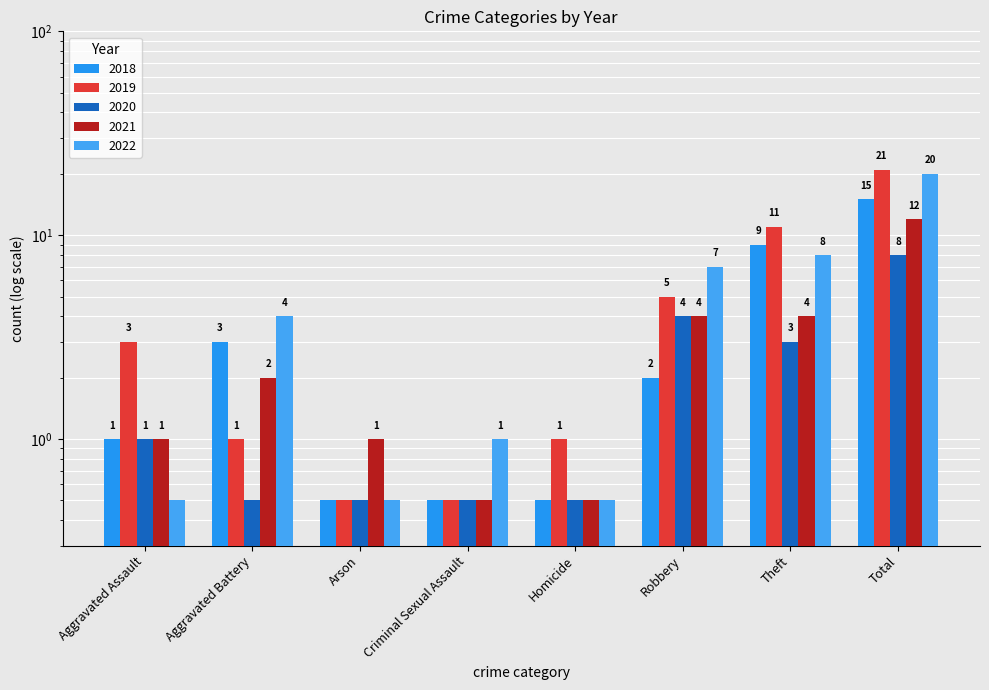

How many bars are there in total?

40